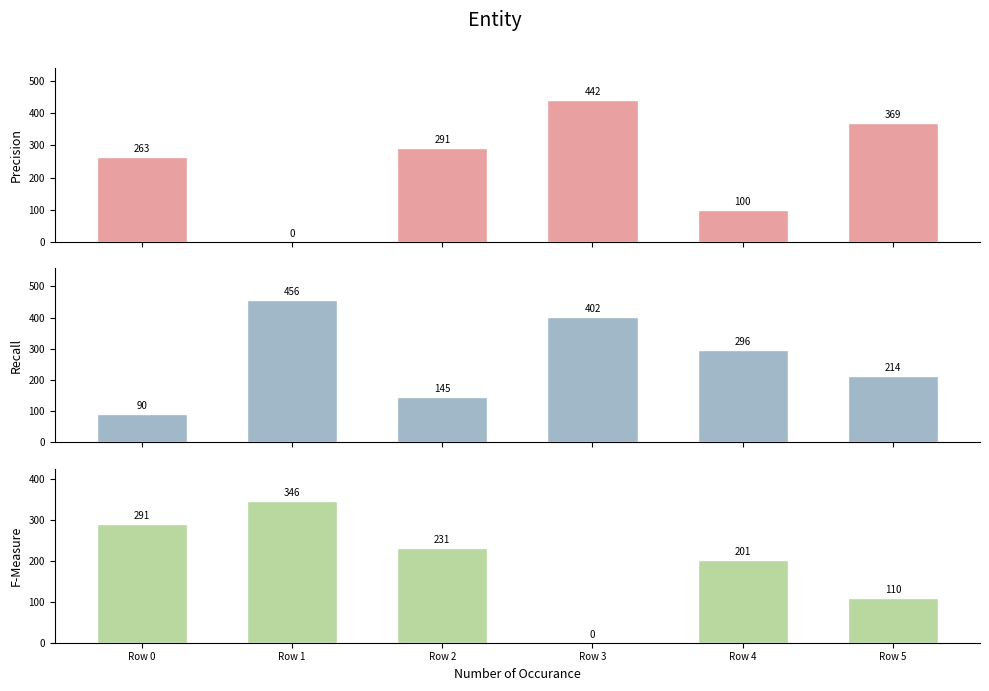

At Row 2, list the series in order from largest to smallest.

Precision, F-Measure, Recall